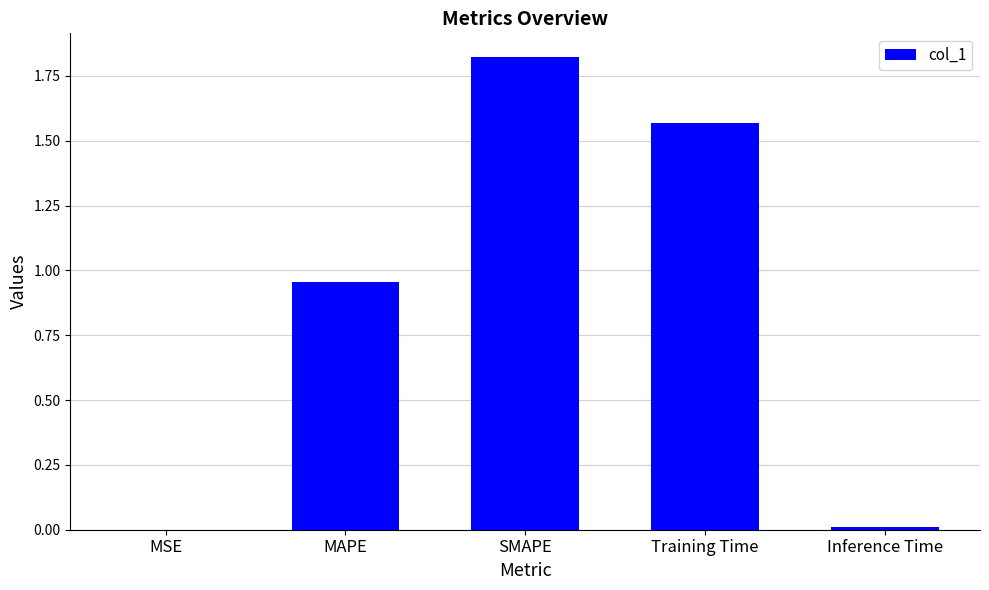

What is the sum of all values?

4.4